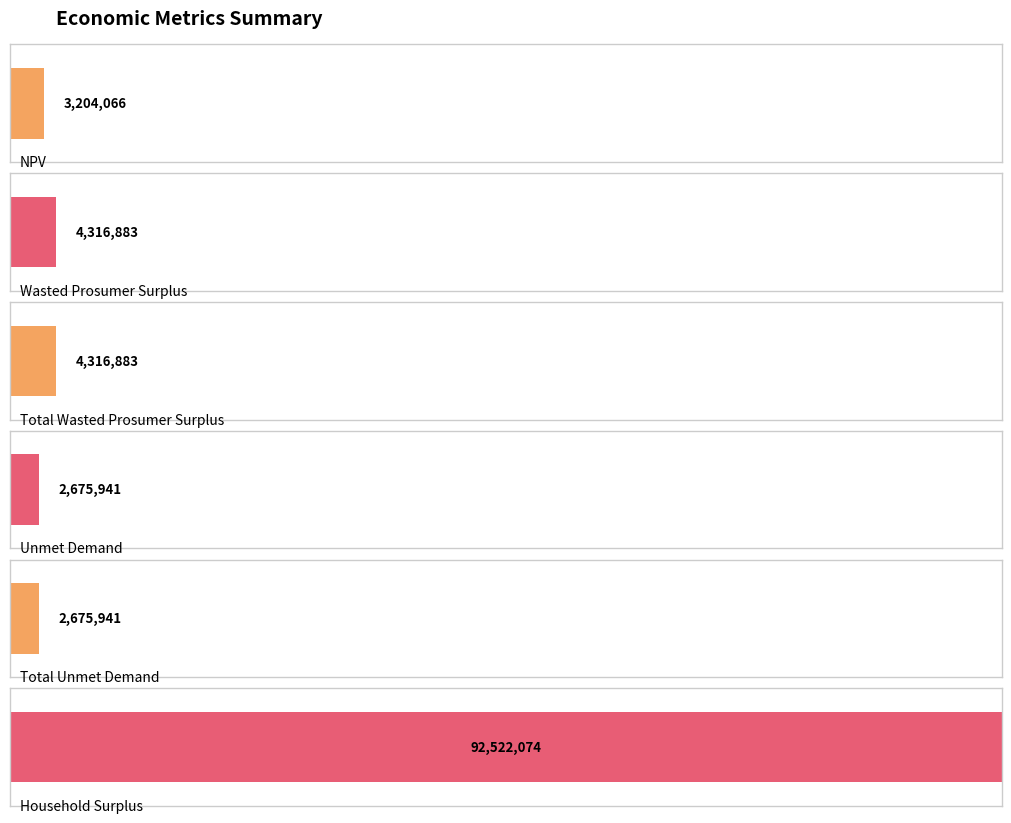

Reading left to right, extract all data points from this chart.

NPV=3204066.5	Wasted Prosumer Surplus=4316882.6	Total Wasted Prosumer Surplus=4316882.6	Unmet Demand=2675941.5	Total Unmet Demand=2675941.5	Household Surplus=92522073.9